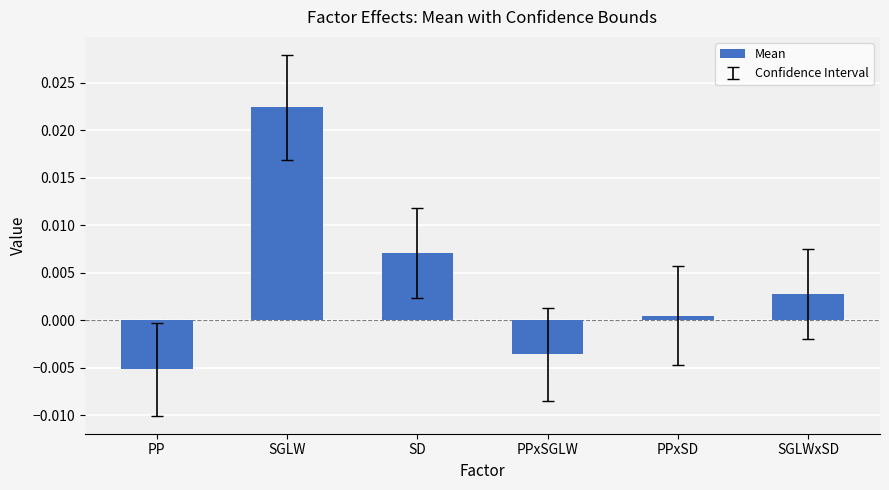

List the labels in order of value, smallest first.

PP, PPxSGLW, PPxSD, SGLWxSD, SD, SGLW